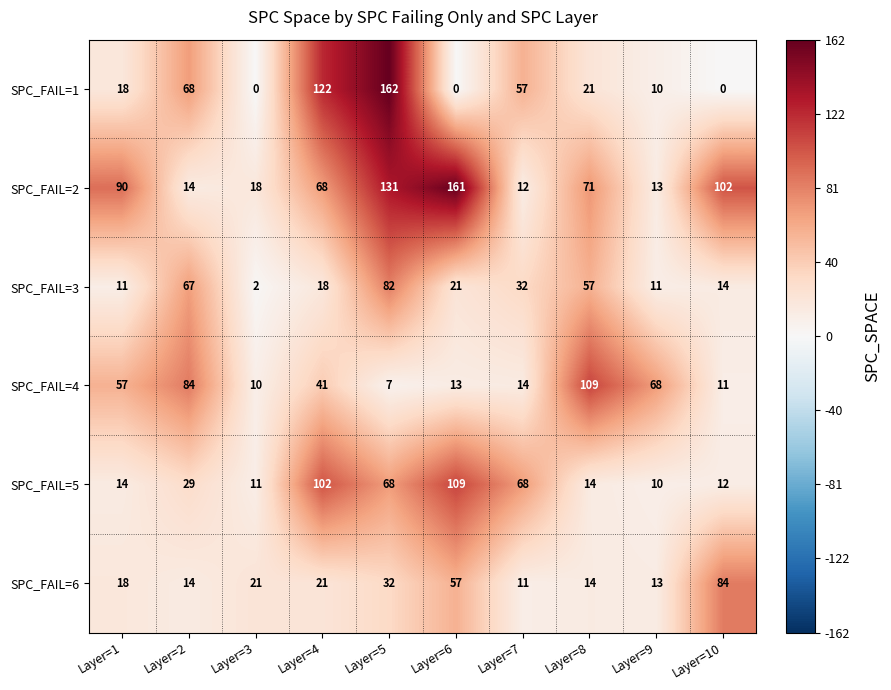

At Layer=6, list the series in order from smallest to largest.

SPC_FAIL=1, SPC_FAIL=4, SPC_FAIL=3, SPC_FAIL=6, SPC_FAIL=5, SPC_FAIL=2